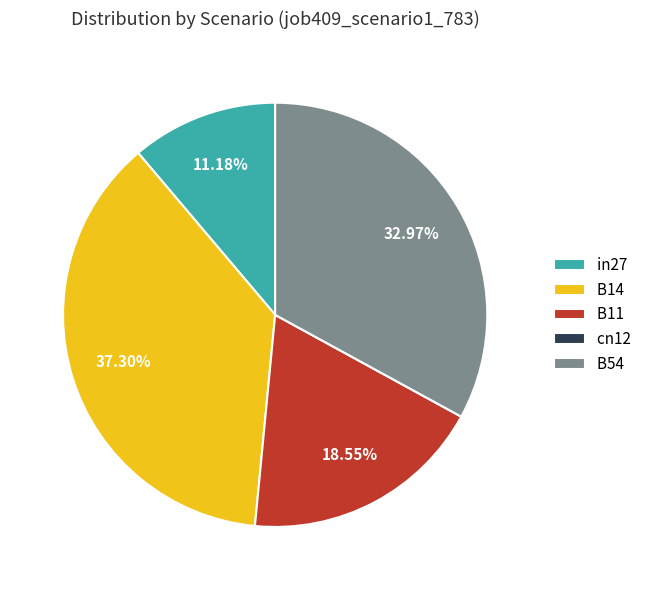

Is there a majority slice in this chart?

No